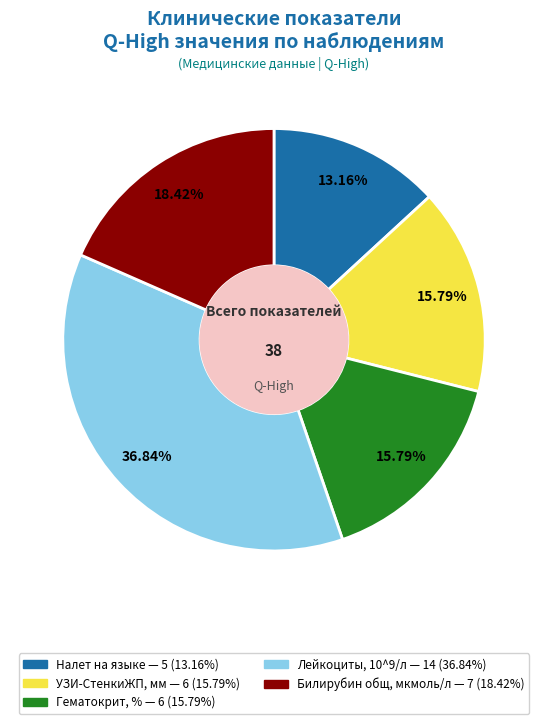

The УЗИ-СтенкиЖП, мм slice represents 16% of the pie. True or false?

True